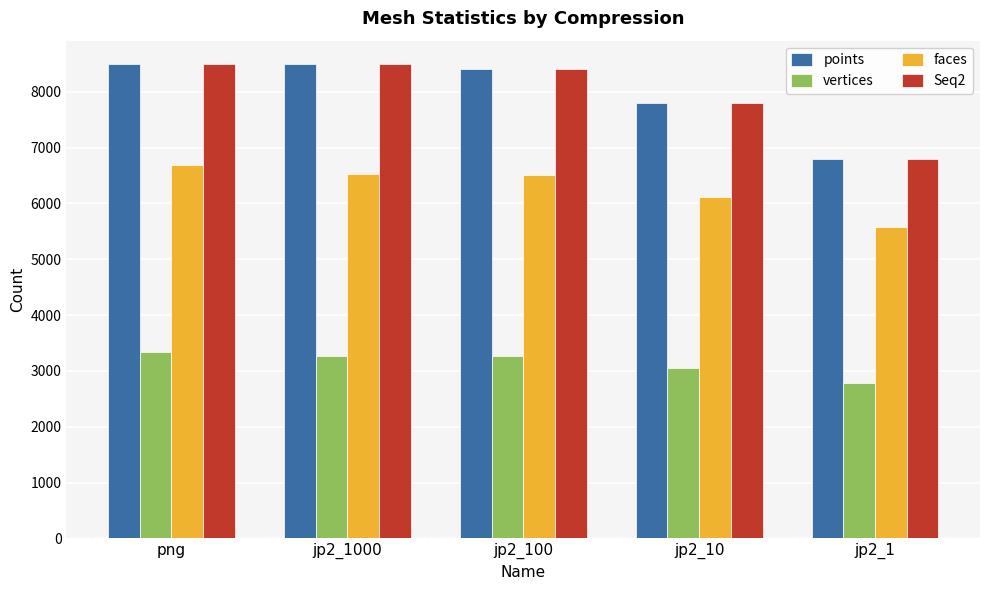

How many groups of bars are there?

5